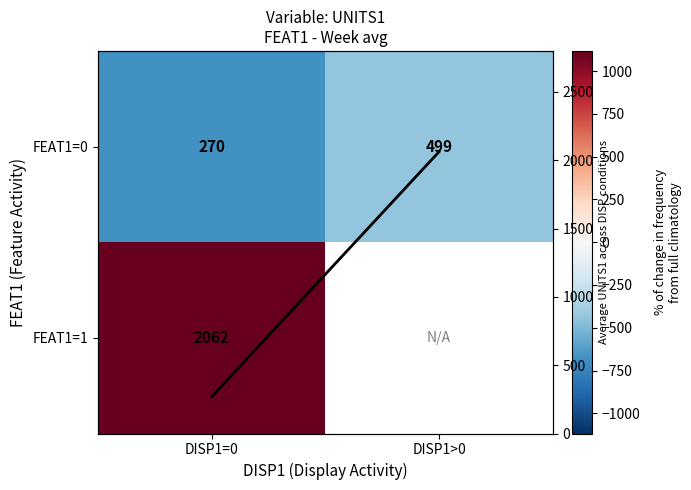

True or false: Avg UNITS1 has a value of 2710.3 at DISP1>0.

False